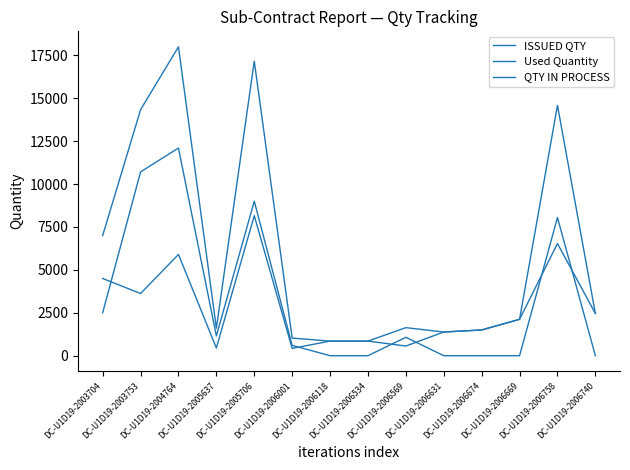

Where is the first local minimum for QTY IN PROCESS?

DC-U1D19-2003753